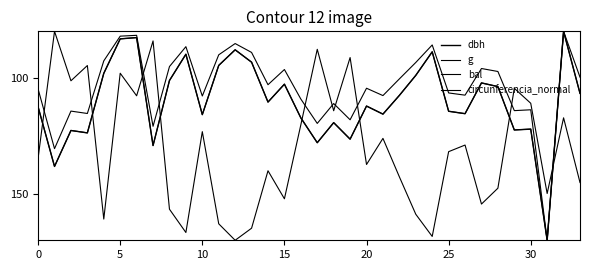

At how many categories does at least one series exceed 97?

34